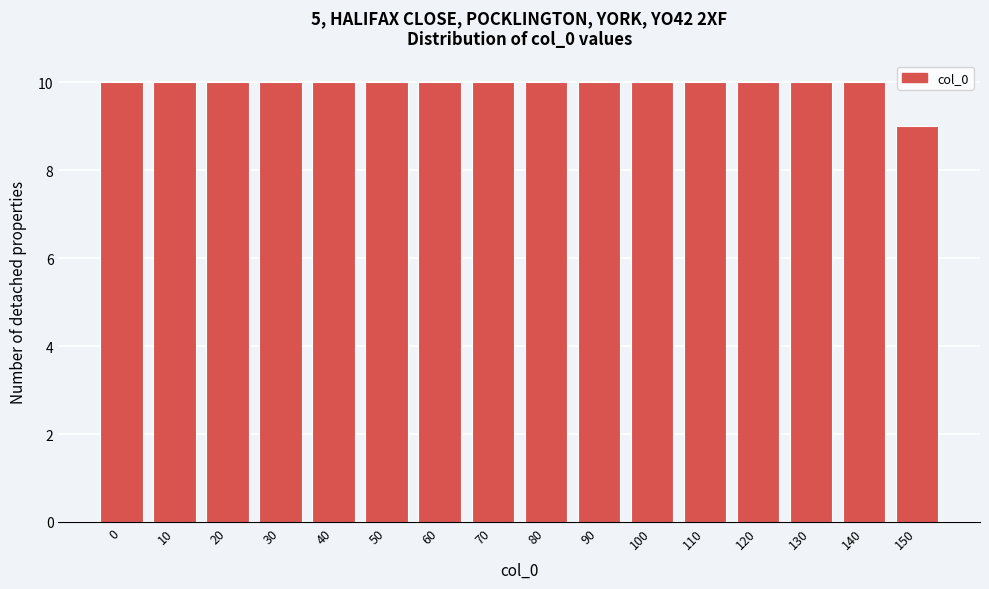

Reading left to right, transcribe all the data shown in this chart.

10	10	10	10	10	10	10	10	10	10	10	10	10	10	10	9